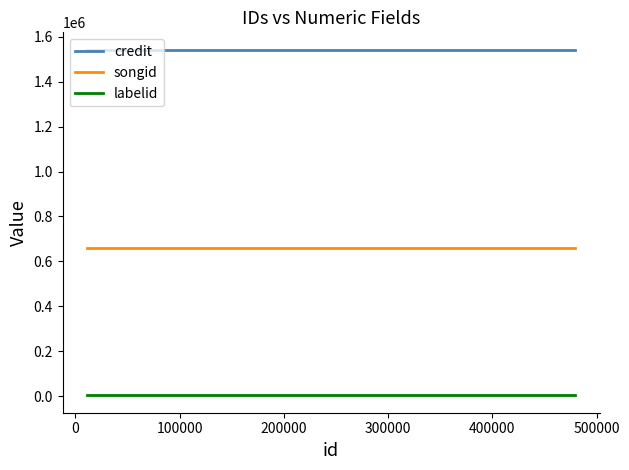

Rank the series by their maximum value, from lowest to highest.

labelid, songid, credit